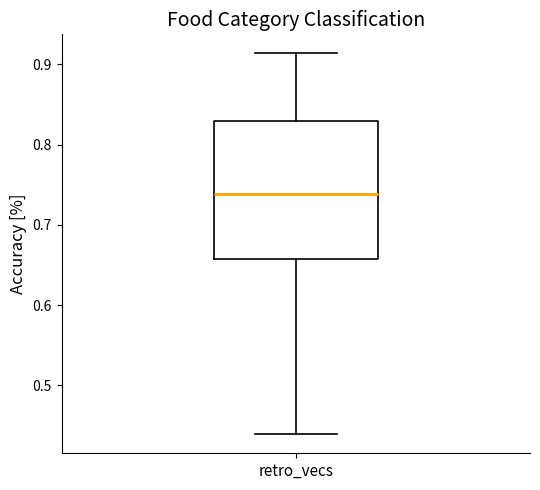

Where does the median line of the box for retro_vecs sit on the y-axis? The values are not printed on the chart, so give them approximately, as read against the axis.

0.74